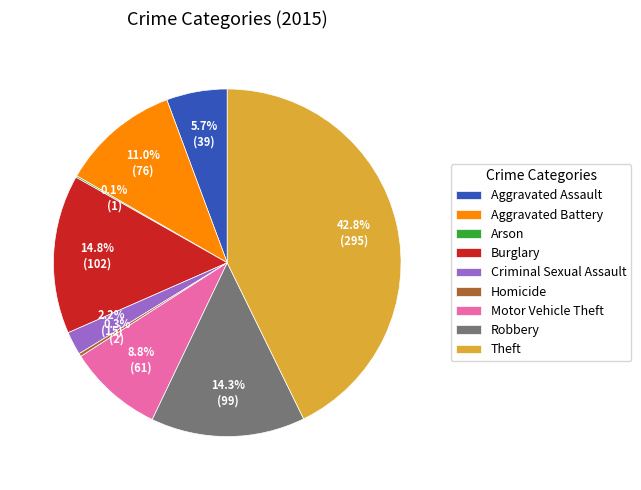

To the nearest percent, what is the combined percentage of Burglary and Robbery?

29%